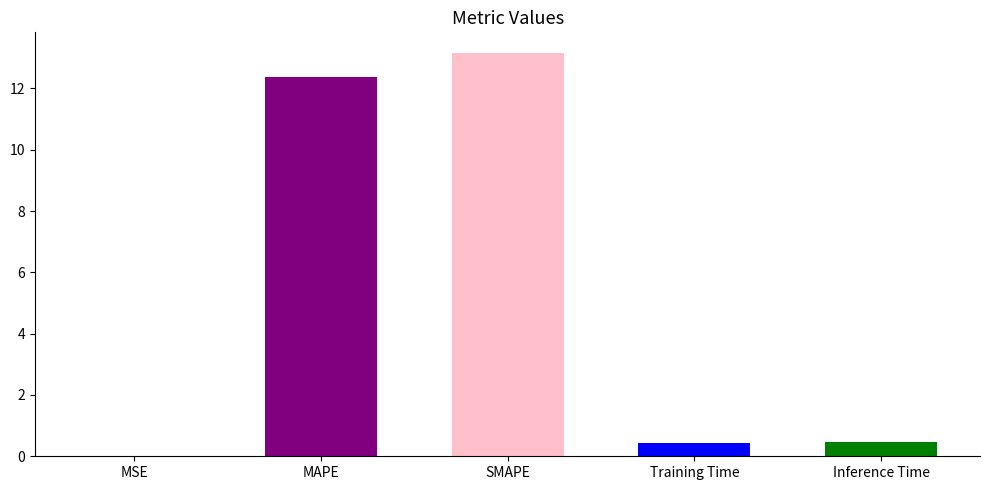

Which label corresponds to the largest value in the chart?

SMAPE